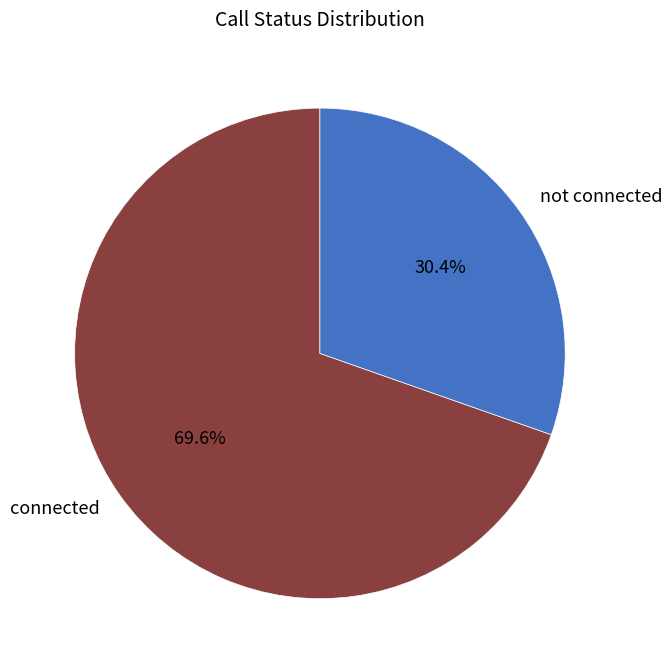

What is the ratio of the value at not connected to the value at connected?

0.4